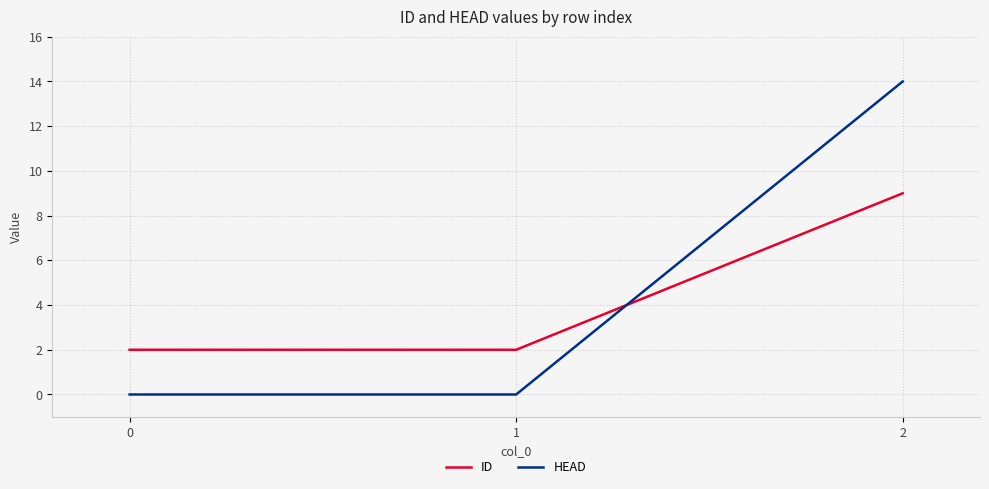

Rank the series at 2 from lowest to highest value.

ID, HEAD